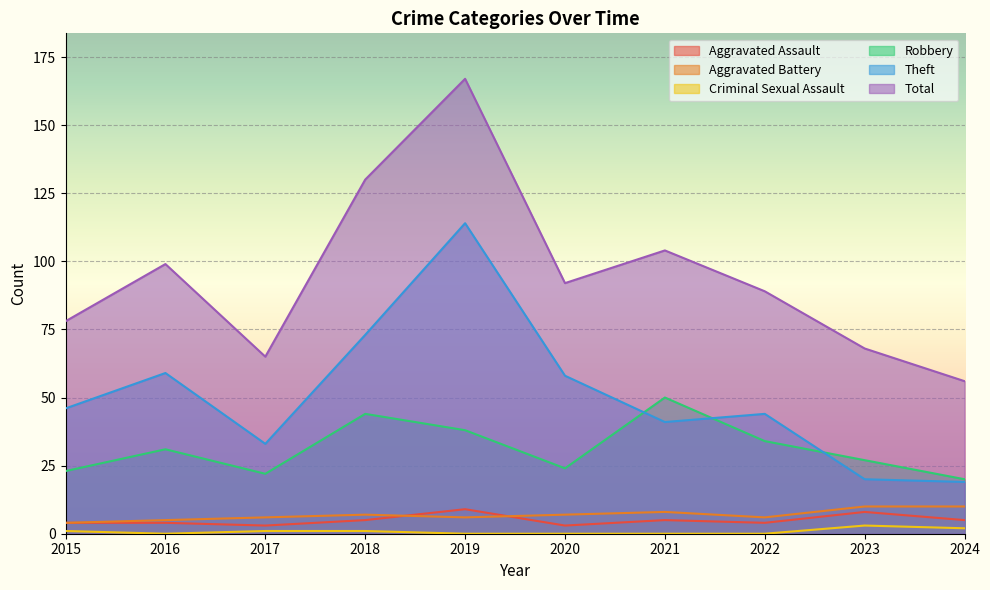

Where is the first local minimum for Total?

2017